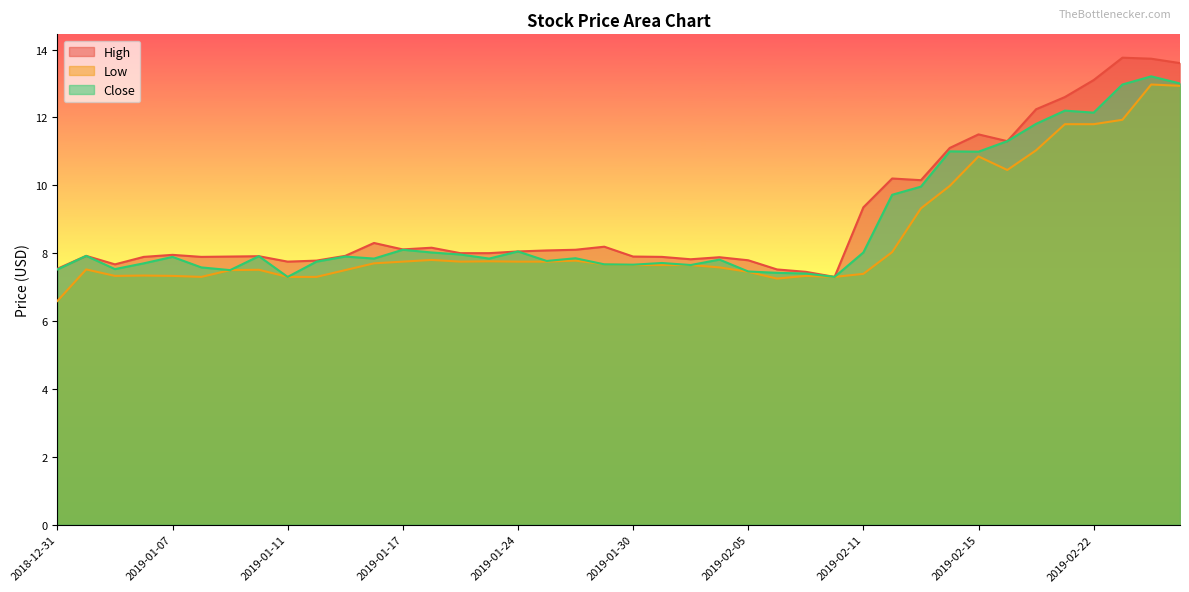

Which series has the largest range (max minus min)?

High